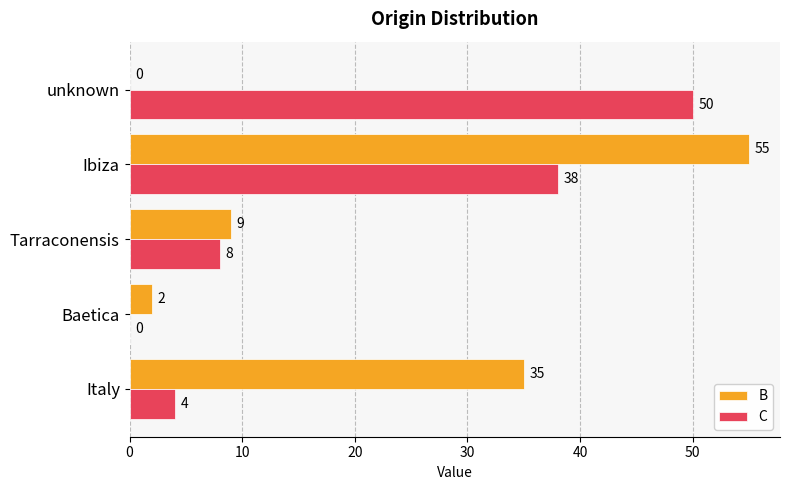

The C series shows 14 at Tarraconensis. True or false?

False